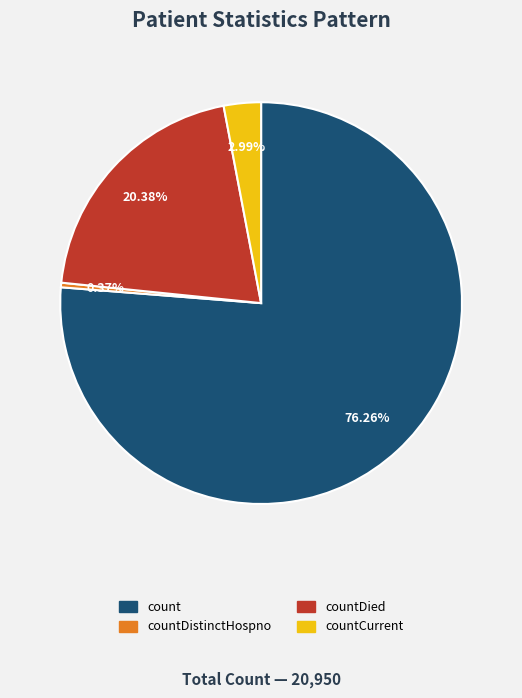

To the nearest percent, what is the difference between the largest and smallest slice percentages?

76%